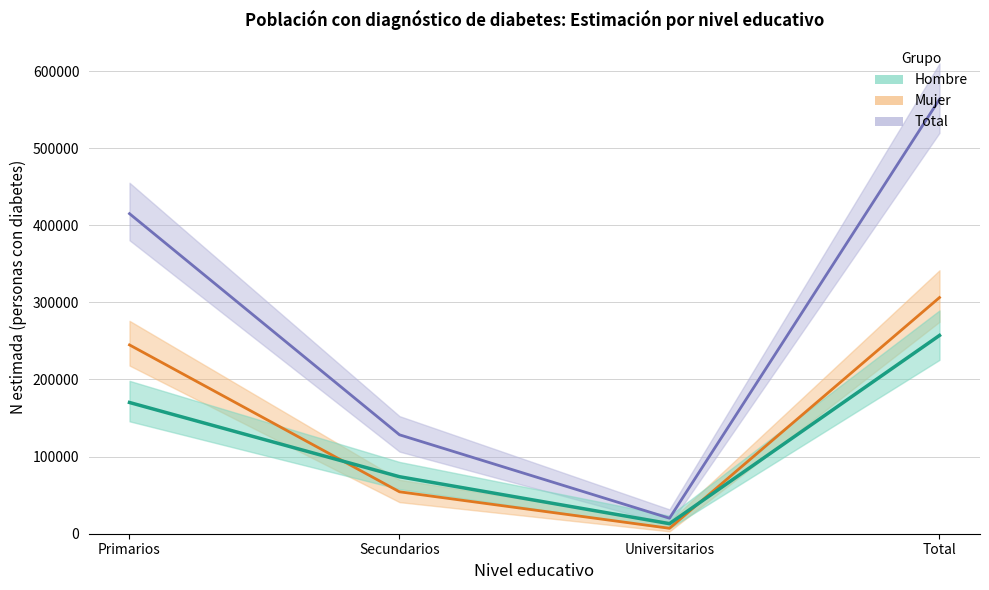

The Total Sí series shows 415013 at Primarios. True or false?

True